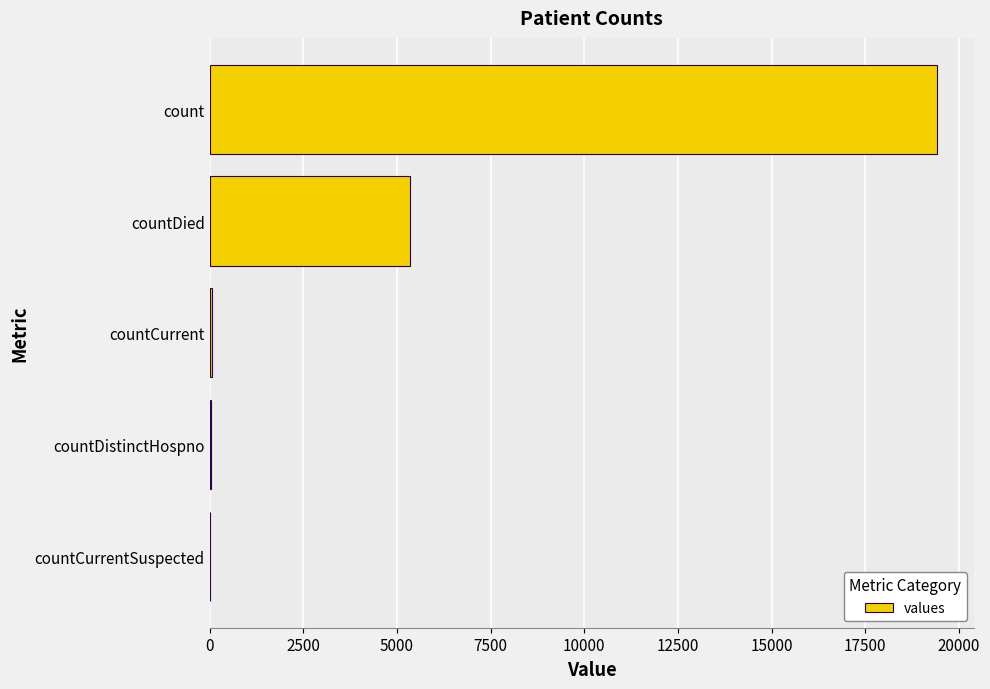

At which label is the value closest to 9710?

countDied